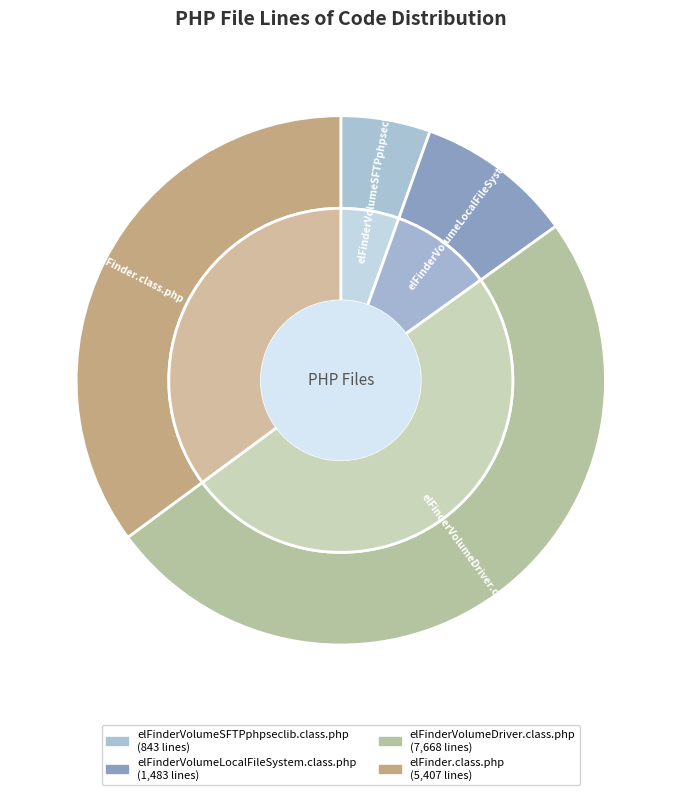

Rank the categories by value from lowest to highest.

elFinderVolumeSFTPphpseclib.class.php, elFinderVolumeLocalFileSystem.class.php, elFinder.class.php, elFinderVolumeDriver.class.php